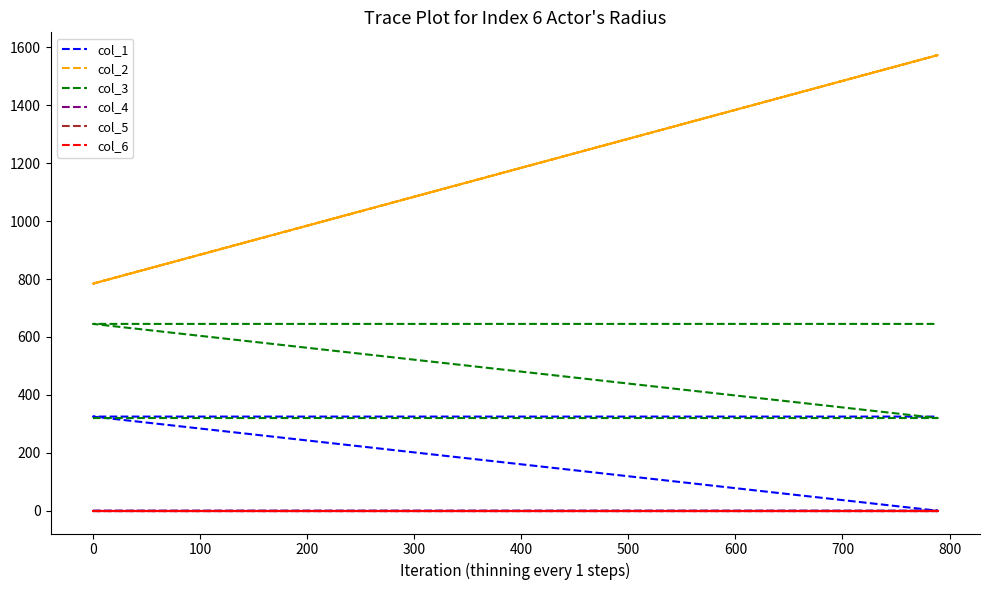

True or false: col_5 and col_6 intersect in this chart.

False